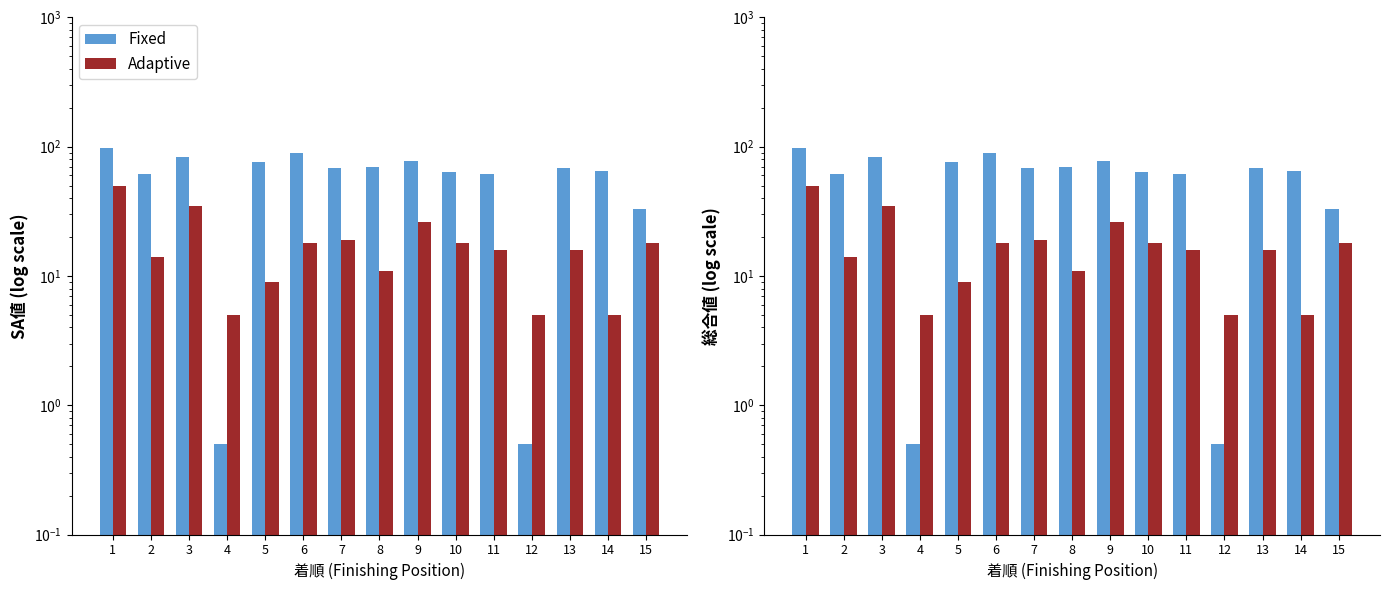

Which series has the largest range (max minus min)?

Fixed